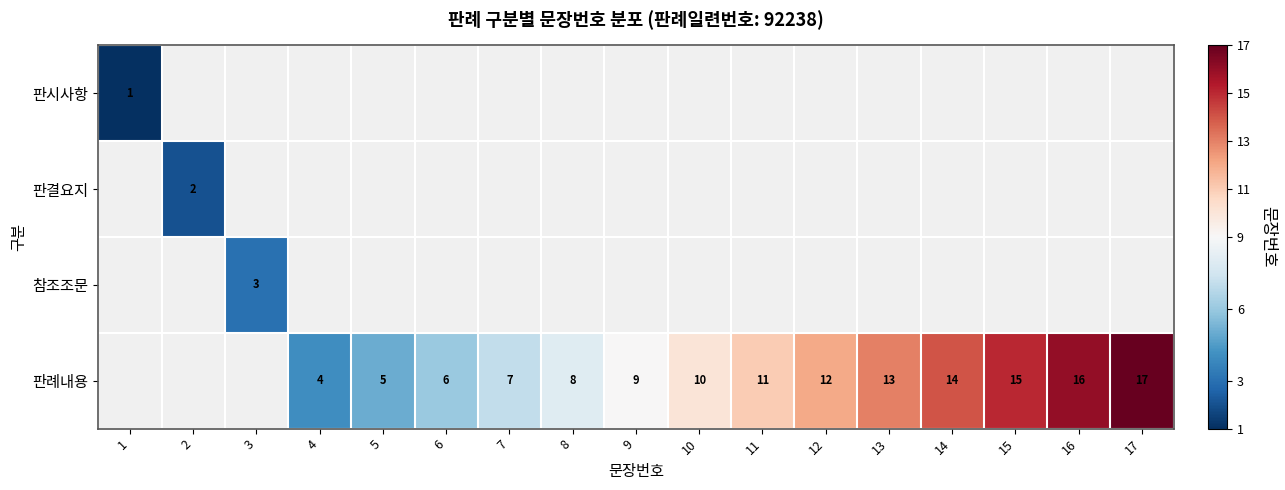

The 판례내용 series shows 13.9 at 10. True or false?

False